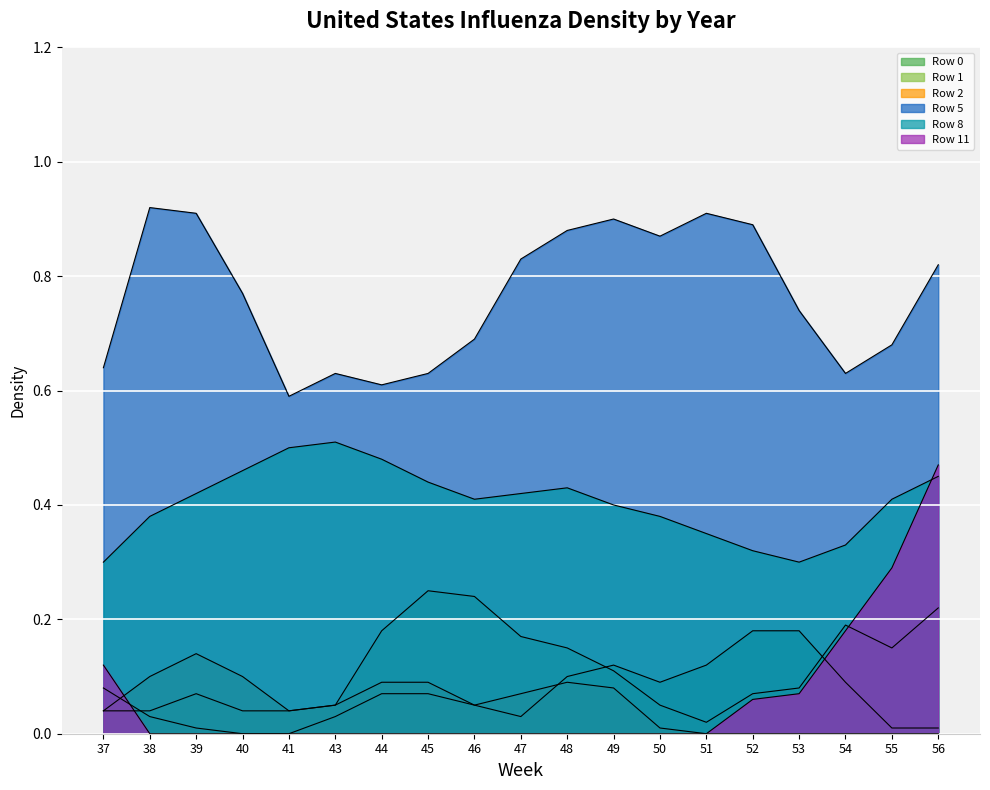

What is the sum of all Row 8 values?

7.7